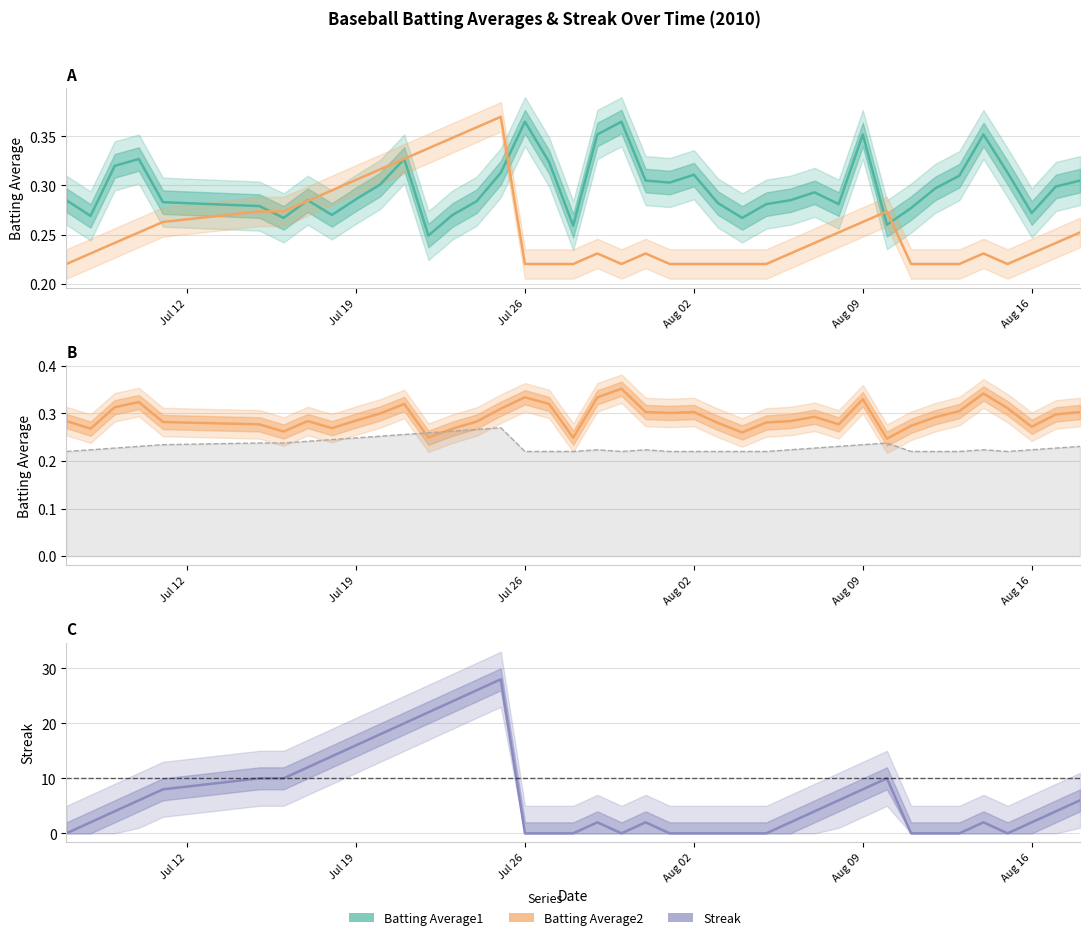

How many times do Streak and Batting Average1 cross each other?

11